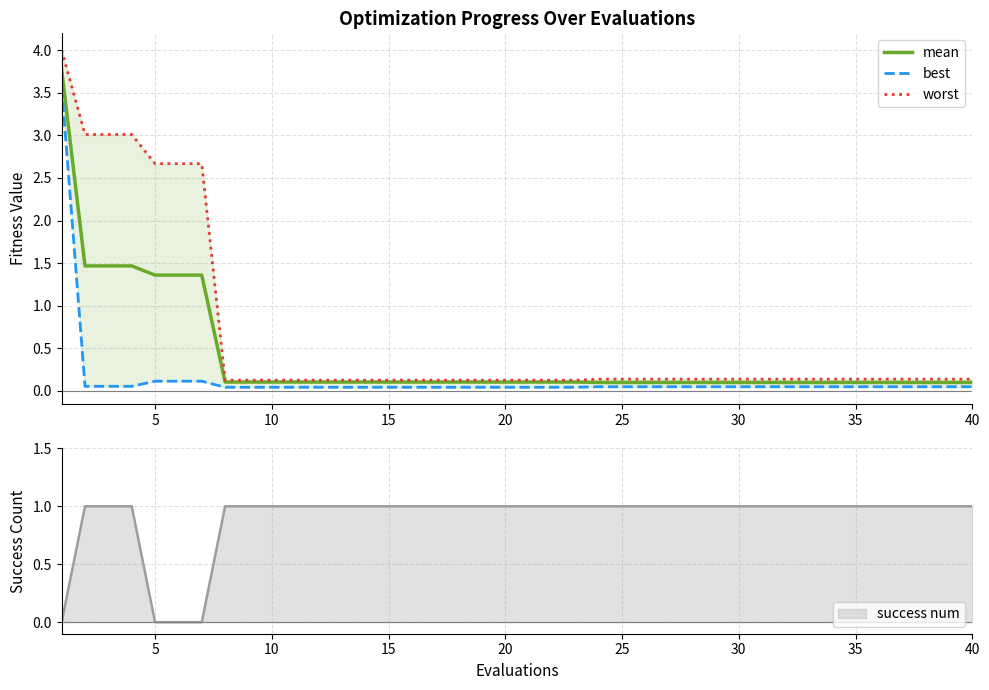

What is the average value of the best series?

0.1